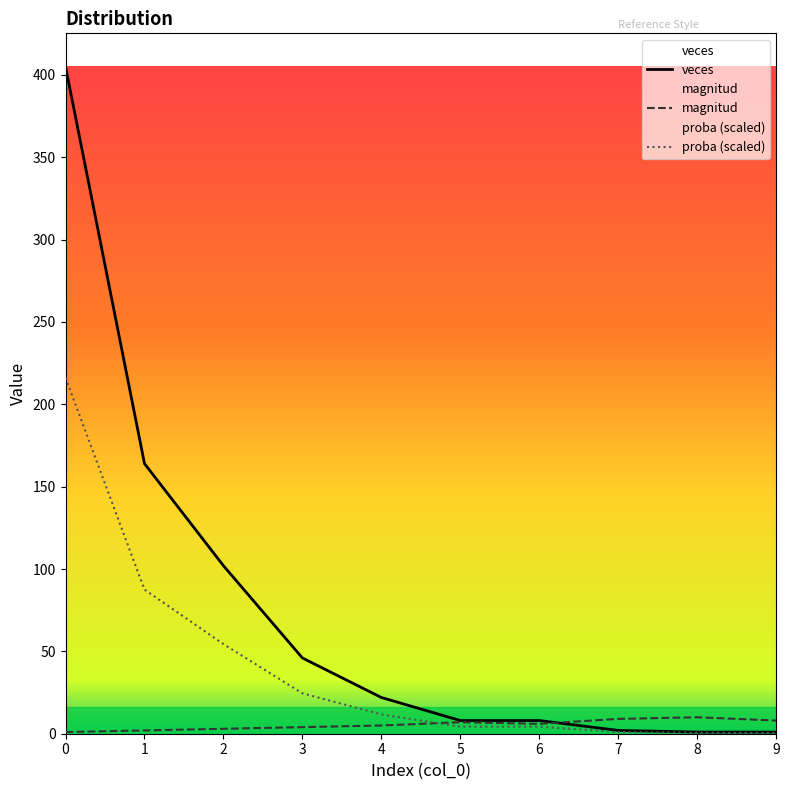

How many lines are shown in the chart?

3